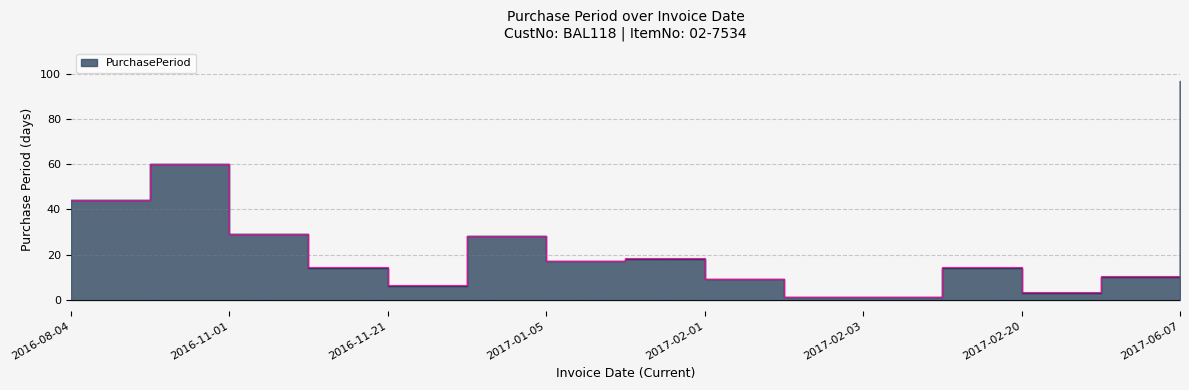

Reading left to right, list all the values displayed in this chart.

2016-08-04=44	2016-10-03=60	2016-11-01=29	2016-11-15=14	2016-11-21=6	2016-12-19=28	2017-01-05=17	2017-01-23=18	2017-02-01=9	2017-02-02=1	2017-02-03=1	2017-02-17=14	2017-02-20=3	2017-03-02=10	2017-06-07=97